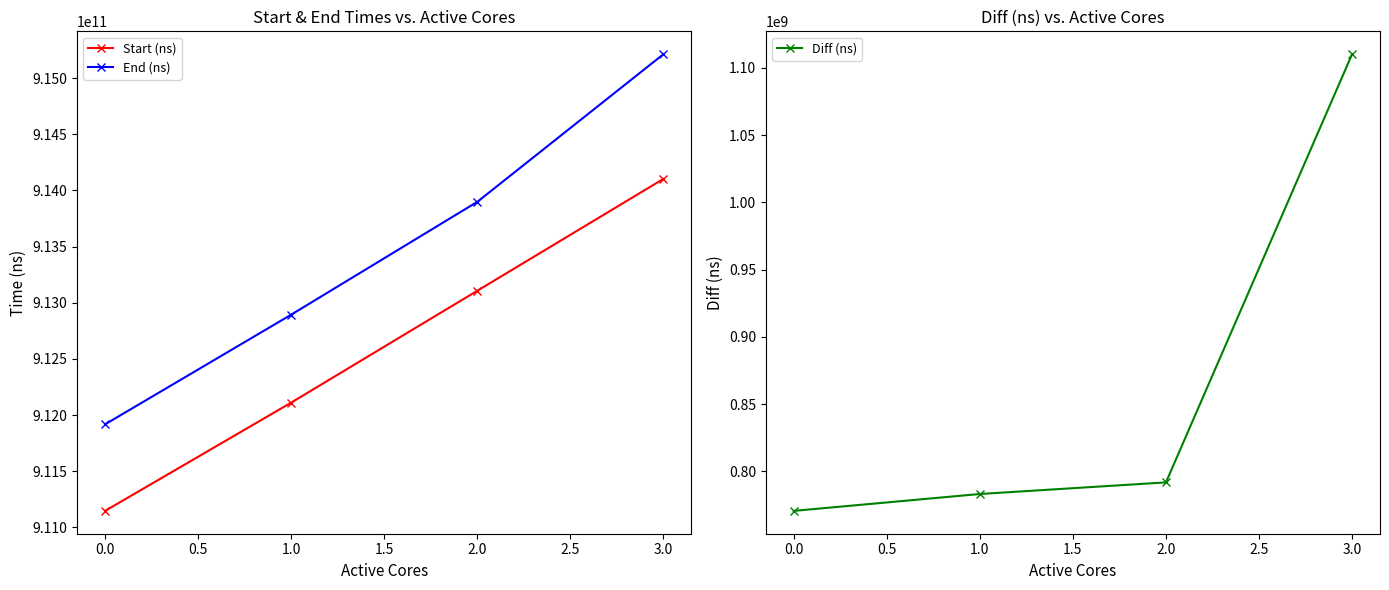

How many lines are shown in the chart?

3